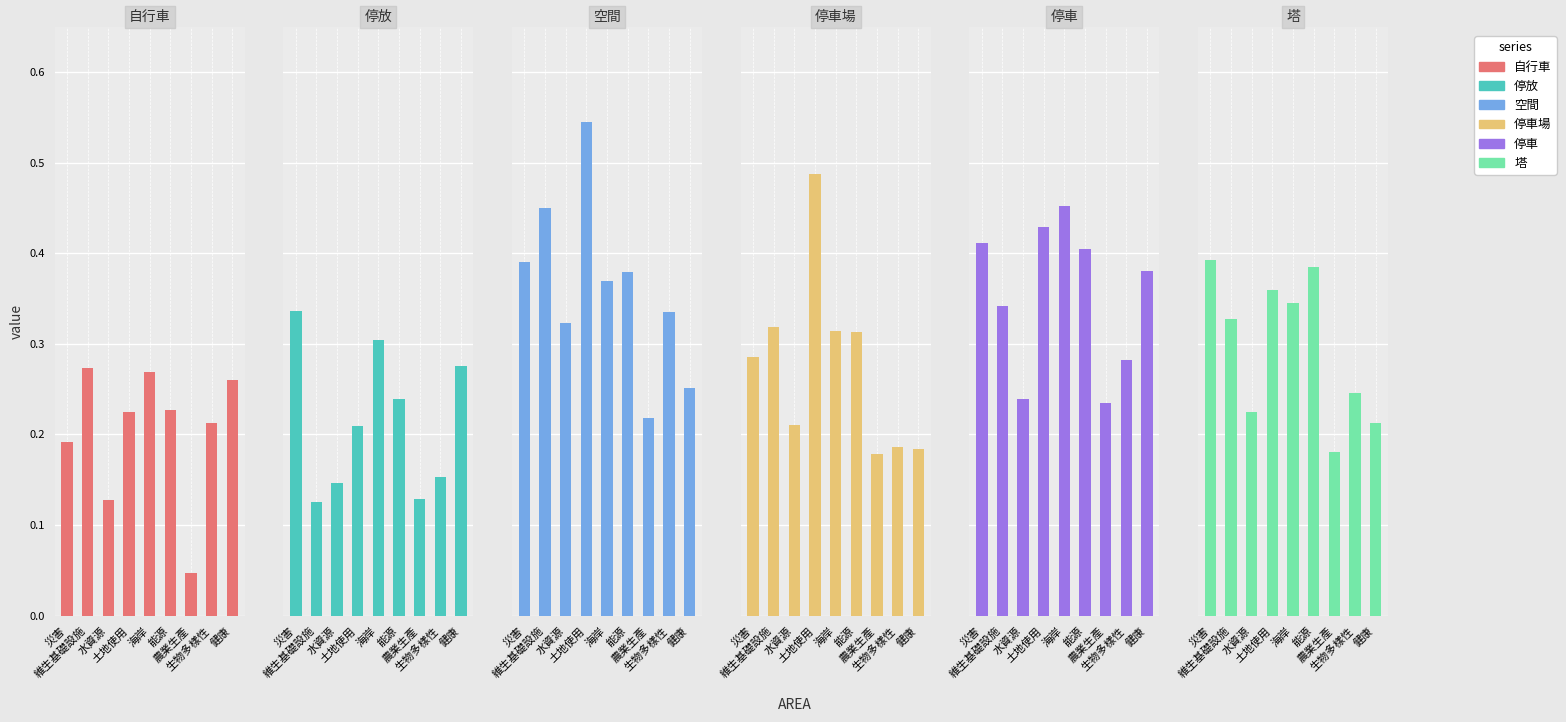

What are all the series names shown in the legend?

自行車, 停放, 空間, 停車場, 停車, 塔